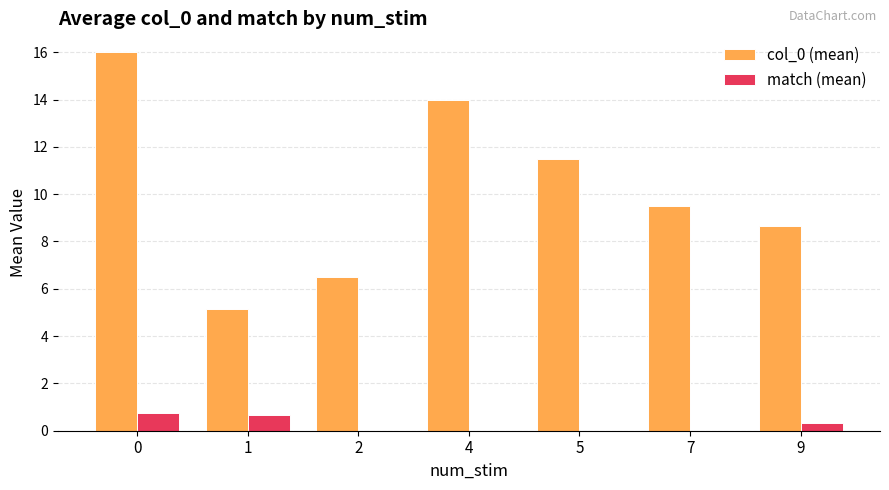

True or false: col_0 (mean) has a value of 14.3 at 7.

False